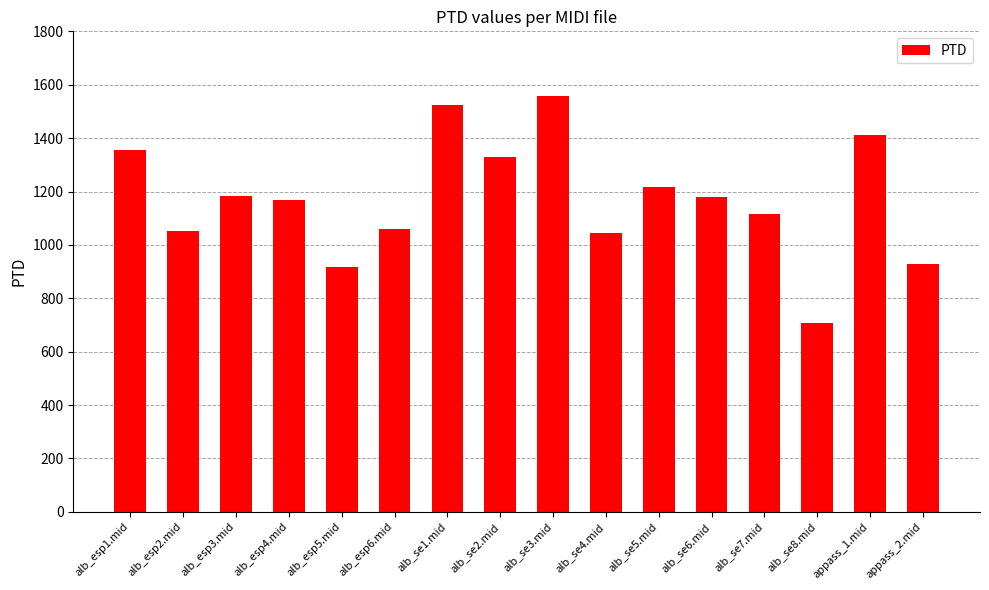

Where does the data first go above 1177?

alb_esp1.mid